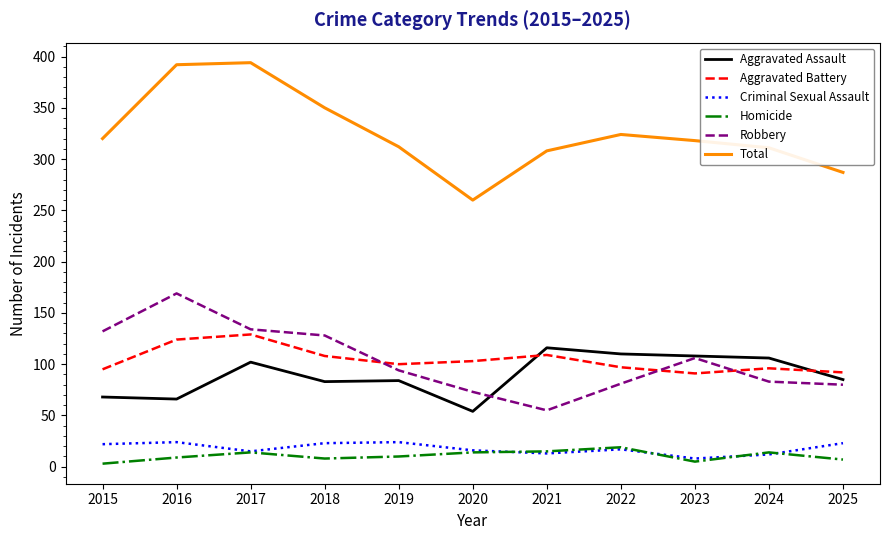

Is the value of Robbery at 2024 greater than the value of Total at 2018?

No